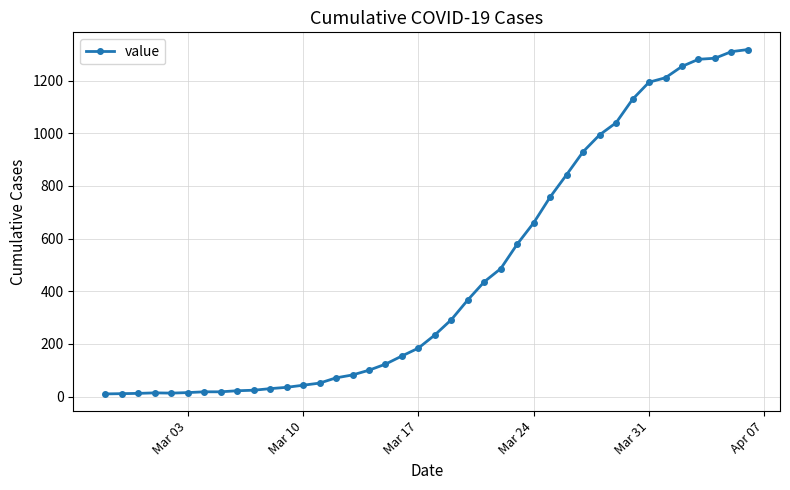

What is the average value?

466